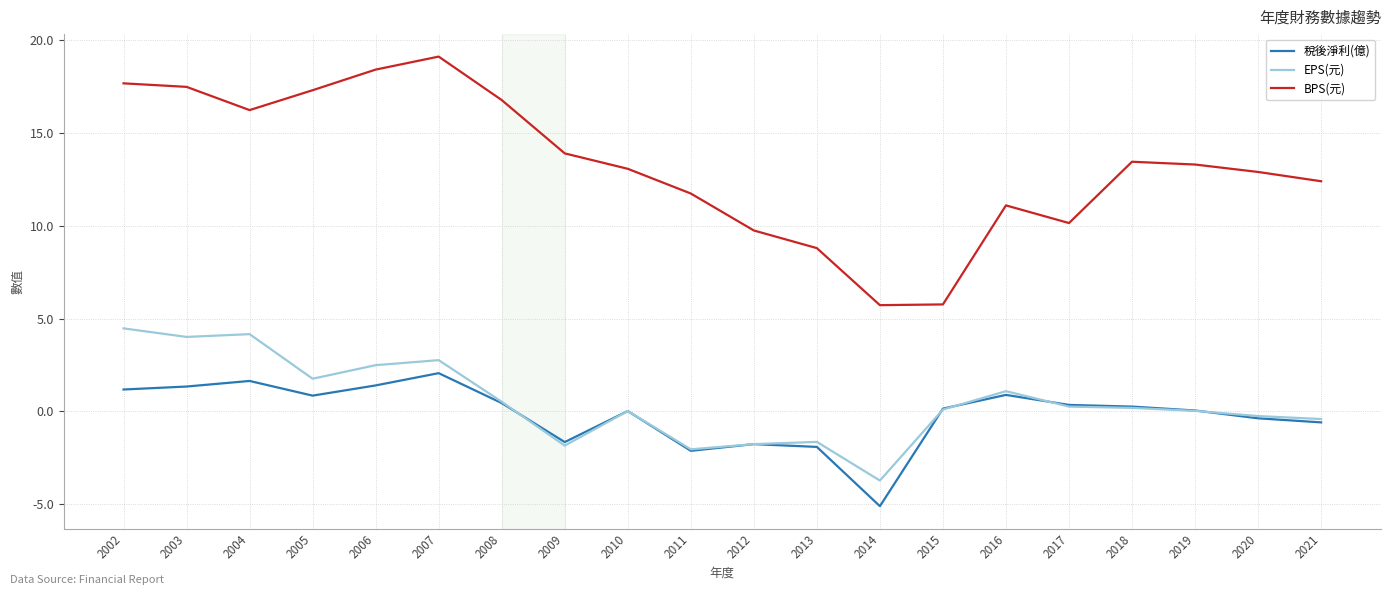

The BPS(元) series shows 32.8 at 2006. True or false?

False